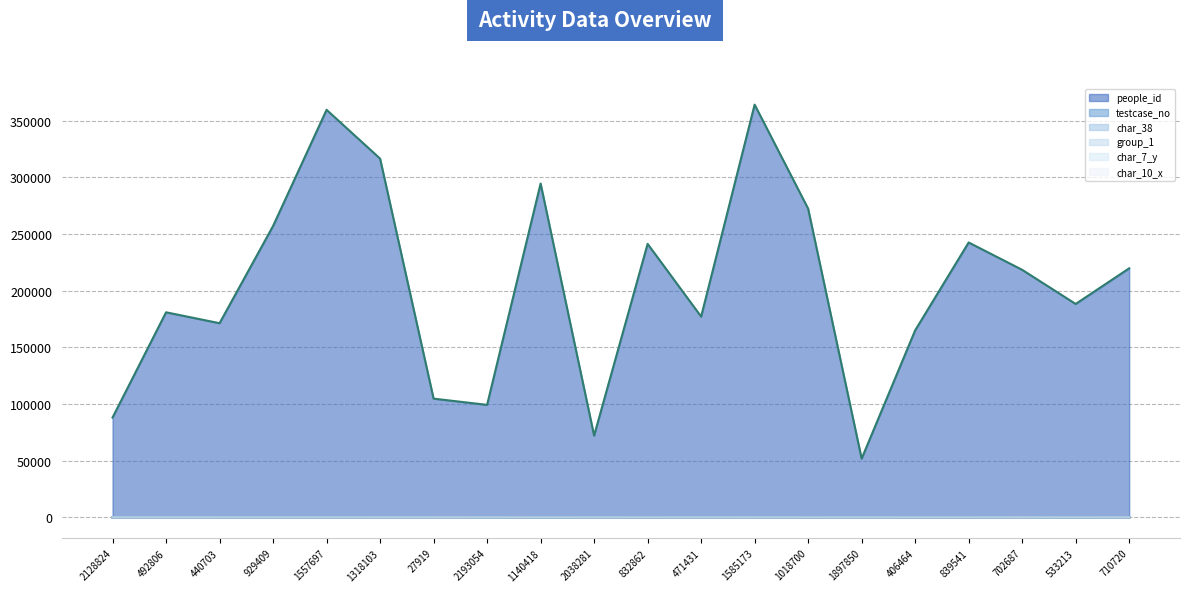

What is the highest value of the char_10_x (line) series?

15